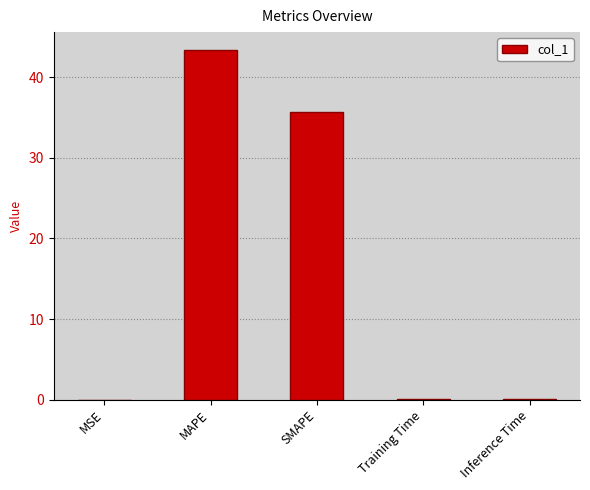

Is it true that the value at MAPE is 63.7?

False